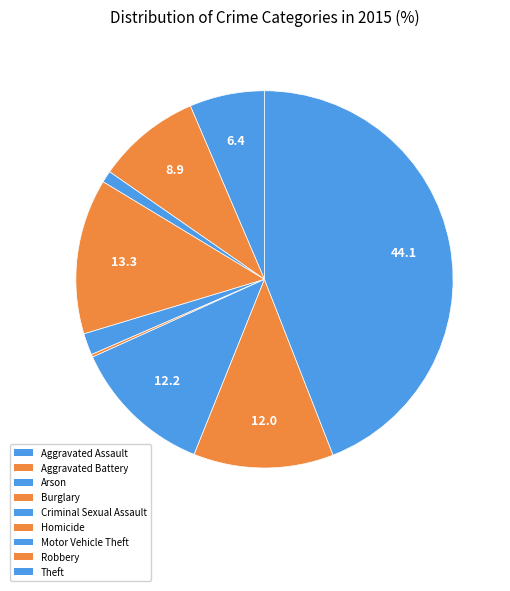

The Motor Vehicle Theft slice represents 12% of the pie. True or false?

True